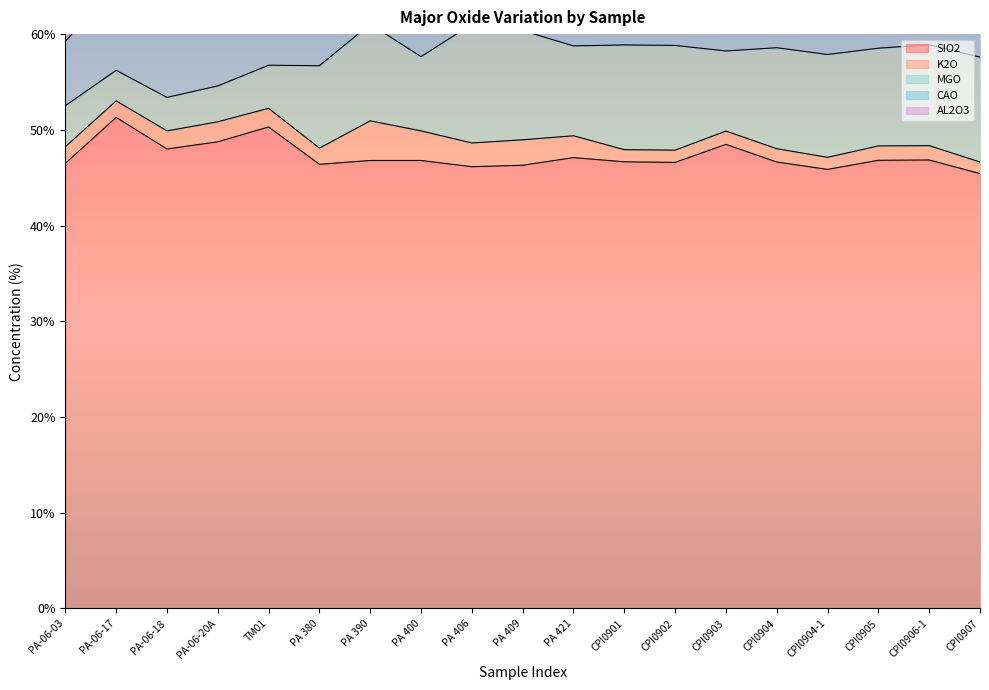

What position from the left is PA 380?

6